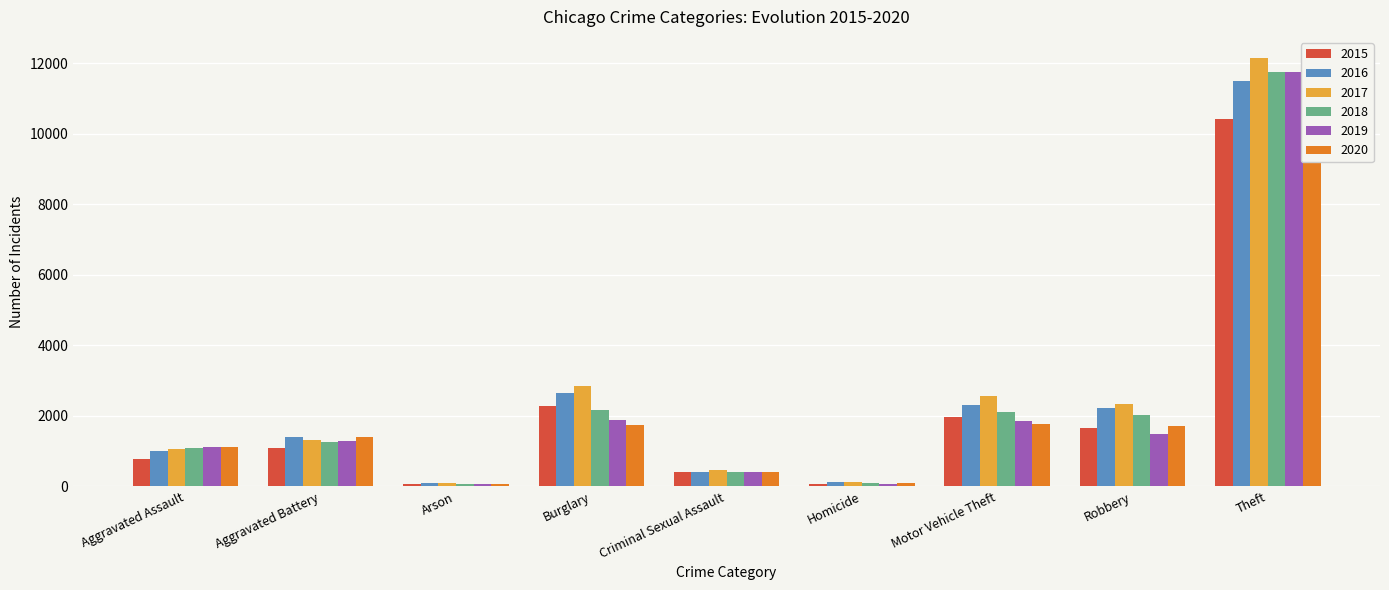

What is the label of the 3rd bar from the right?

Motor Vehicle Theft